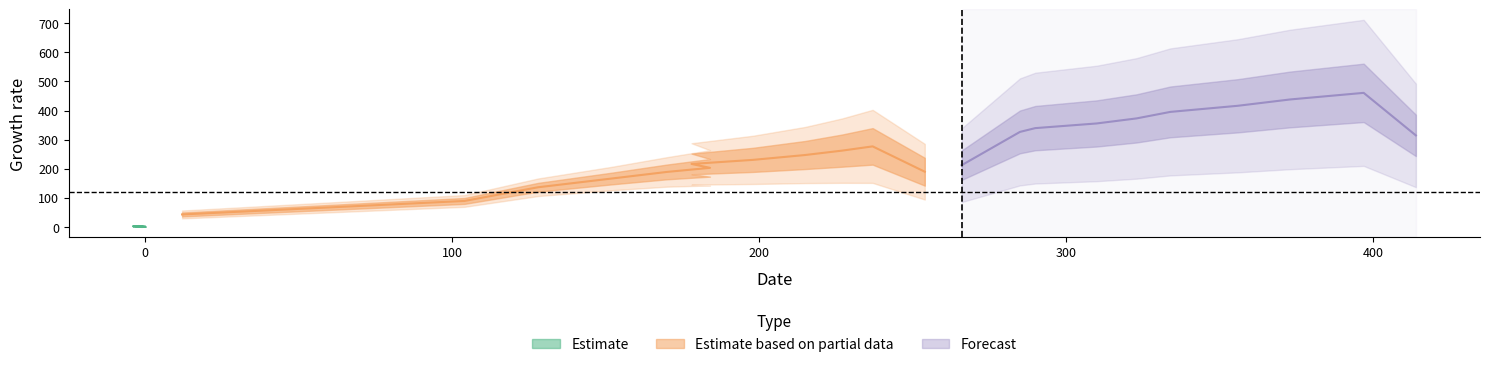

What is the average value of the y series?

158